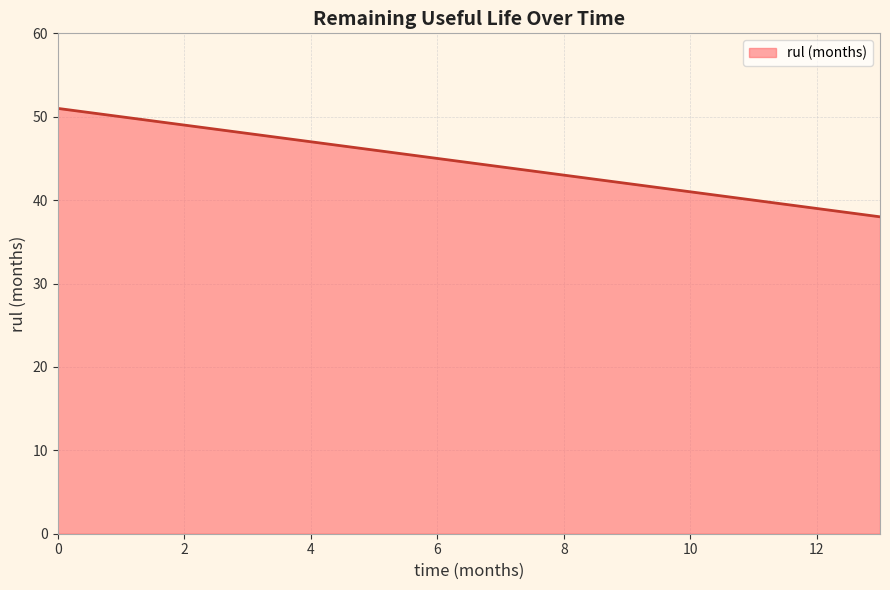

Count the number of categories in the chart.

14